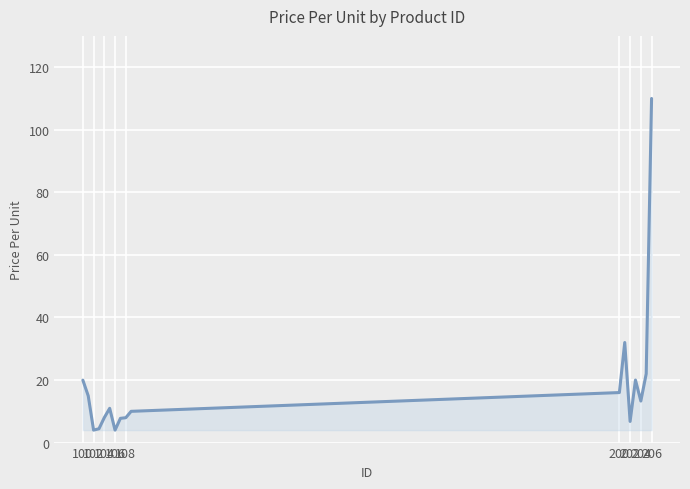

What is the difference between the maximum and minimum values?

106.0